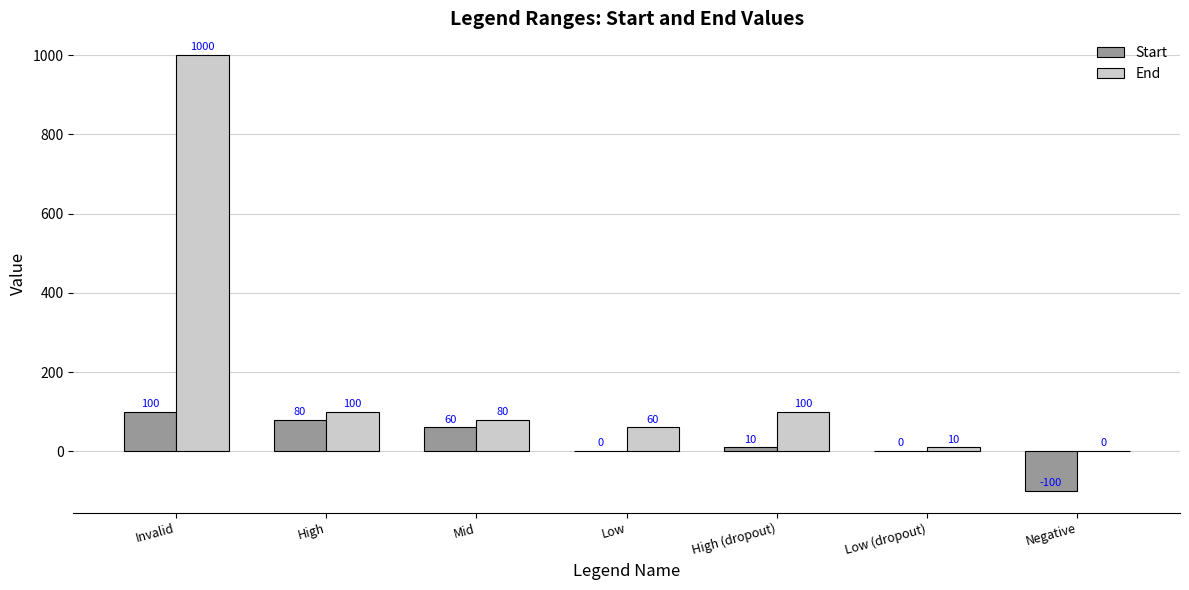

How many values in End are above zero?

6